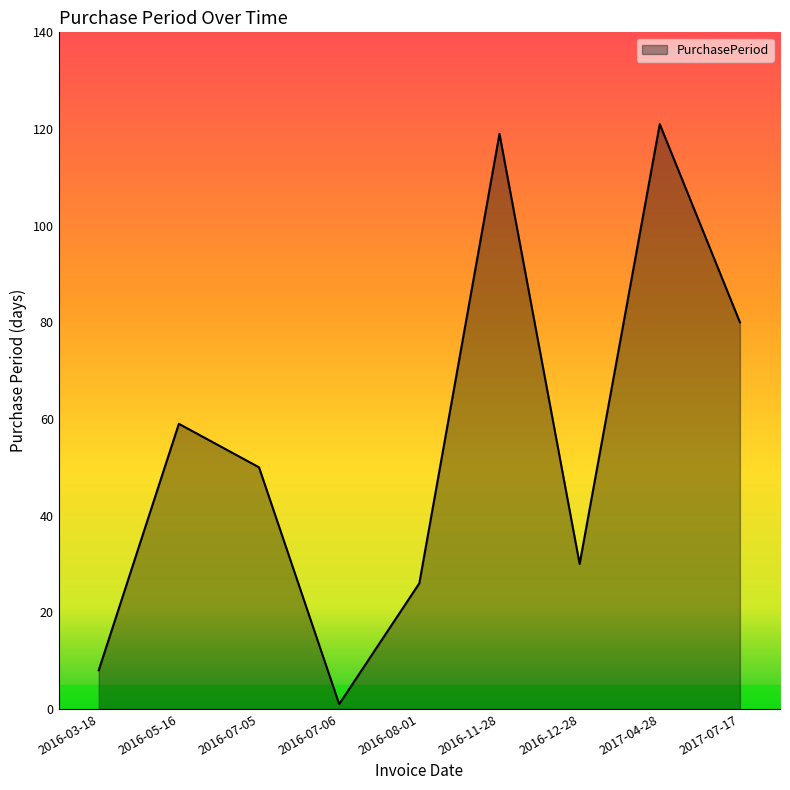

Rank the categories by value from highest to lowest.

2017-04-28, 2016-11-28, 2017-07-17, 2016-05-16, 2016-07-05, 2016-12-28, 2016-08-01, 2016-03-18, 2016-07-06